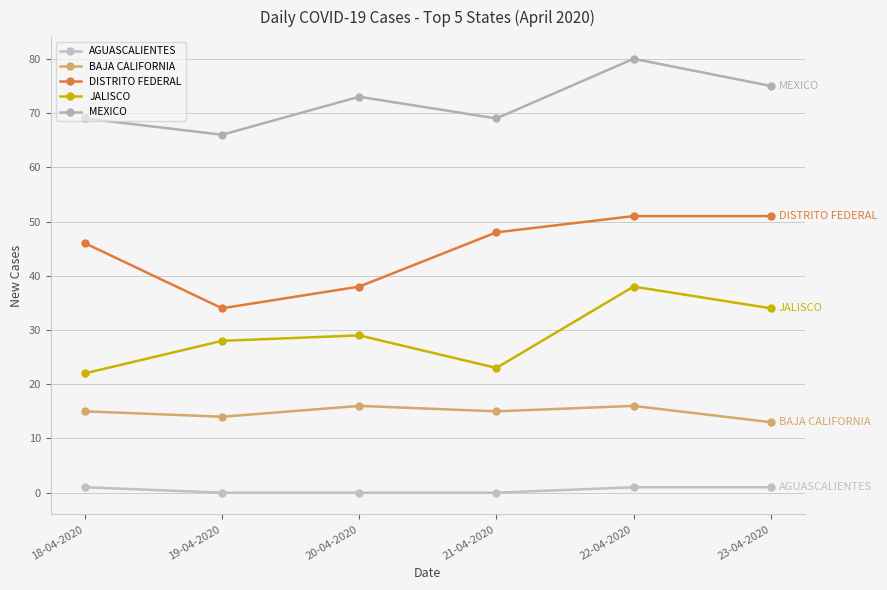

True or false: DISTRITO FEDERAL and AGUASCALIENTES intersect in this chart.

False